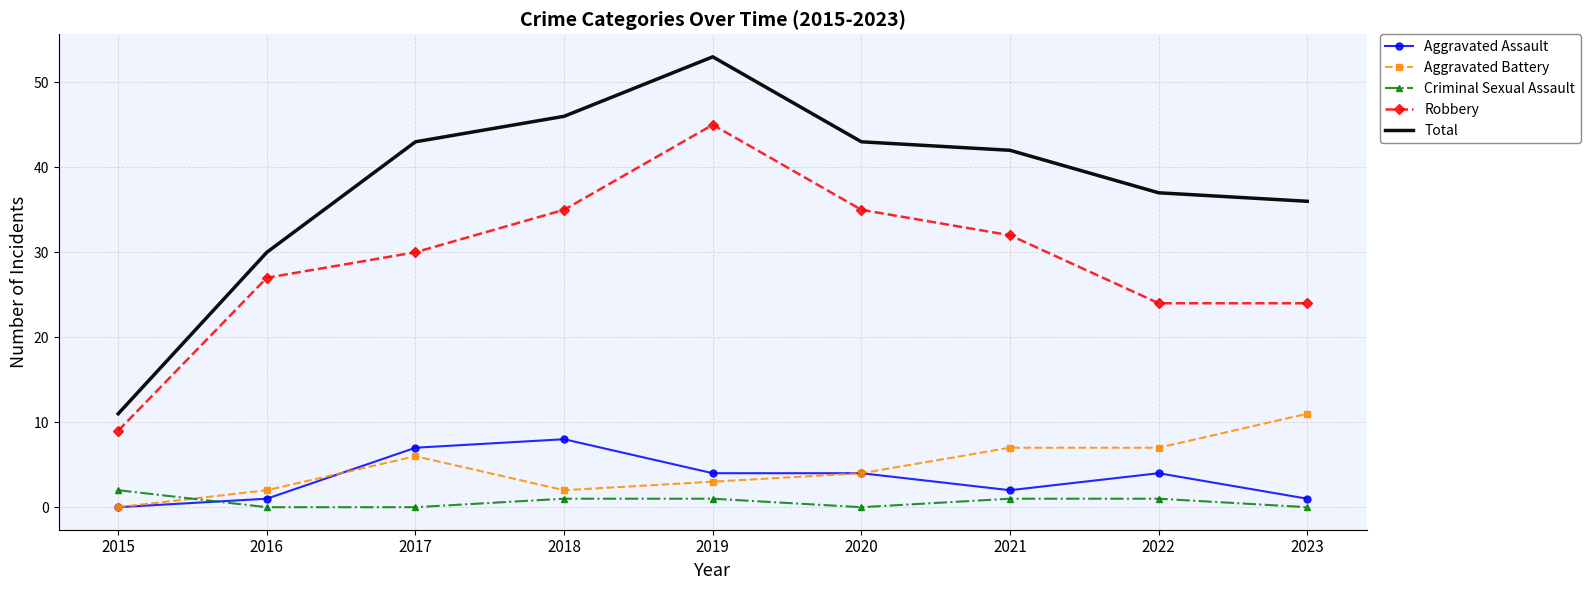

What is the total value across all series at 2019?

106